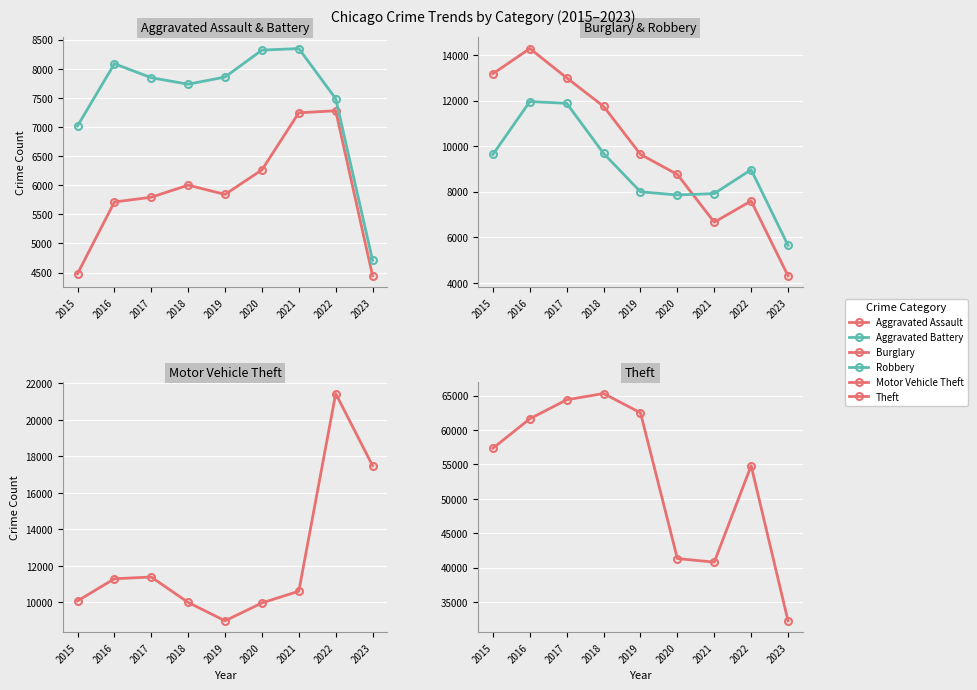

Which label corresponds to the largest value in the chart?

2018